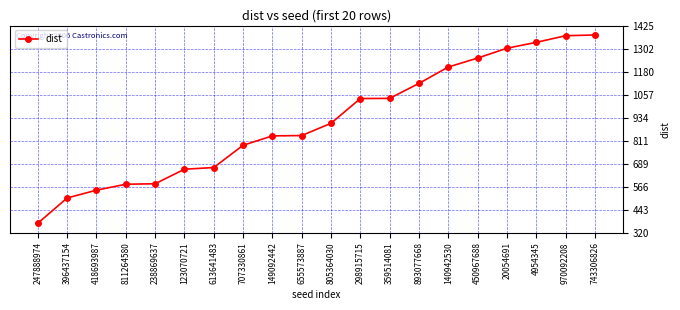

What is the label of the 17th point from the left?

20054691